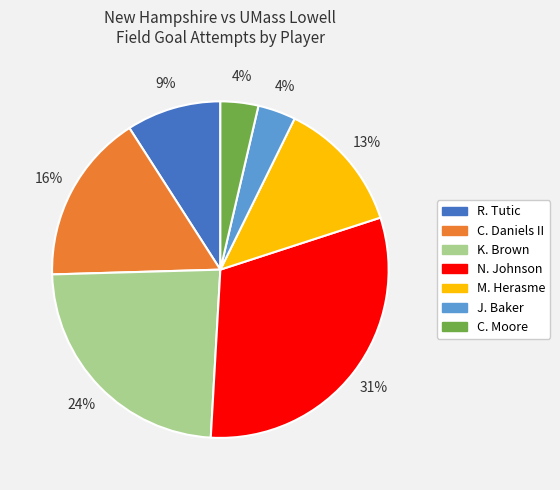

The M. Herasme slice represents 13% of the pie. True or false?

True